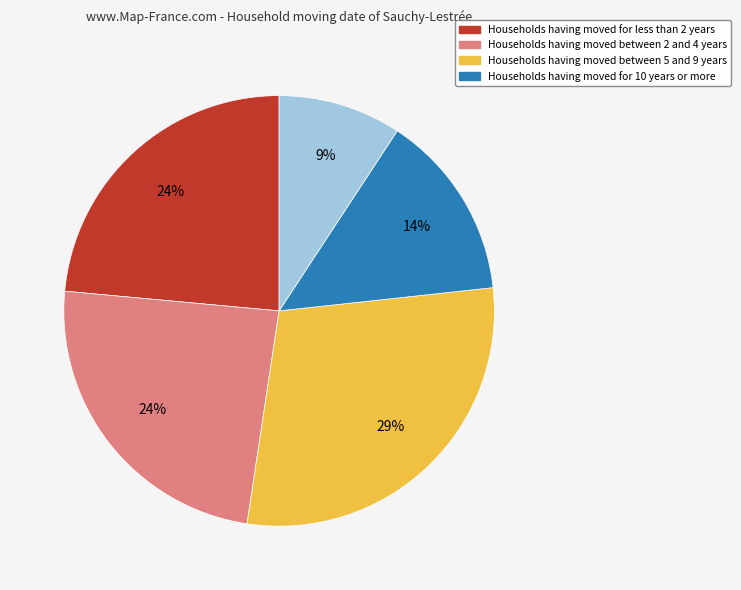

Is there a majority slice in this chart?

No